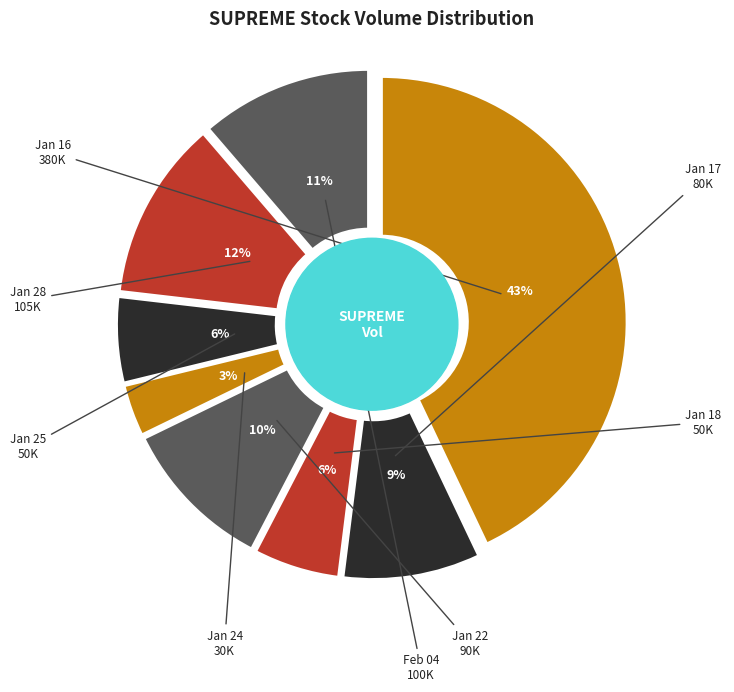

To the nearest percent, what is the combined percentage of 2019-01-28 and 2019-01-16?

55%